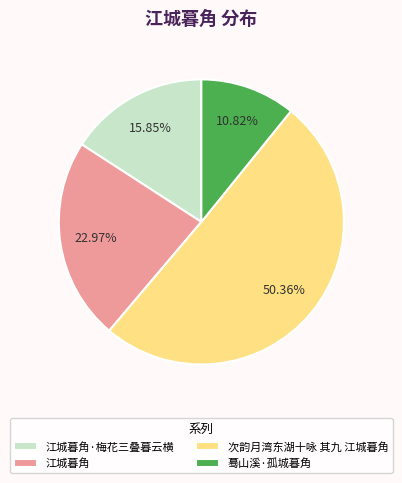

Which slice represents more than half of the pie?

次韵月湾东湖十咏 其九 江城暮角